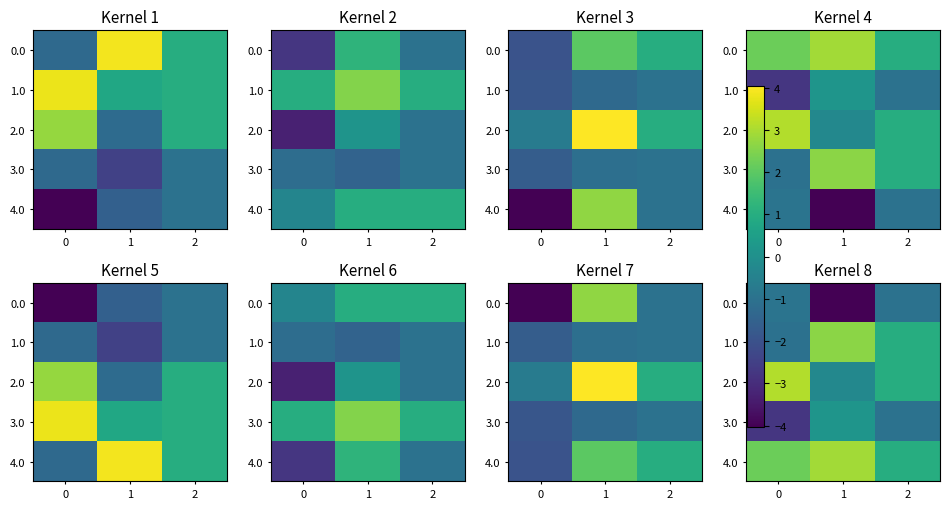

What is the difference between the maximum and second lowest values in the 1.0 series?

1.6